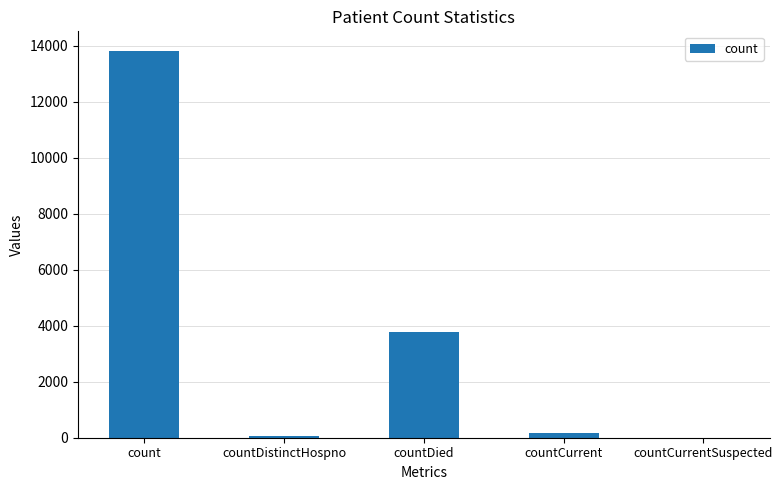

Which has a higher value, countCurrentSuspected or countDied?

countDied